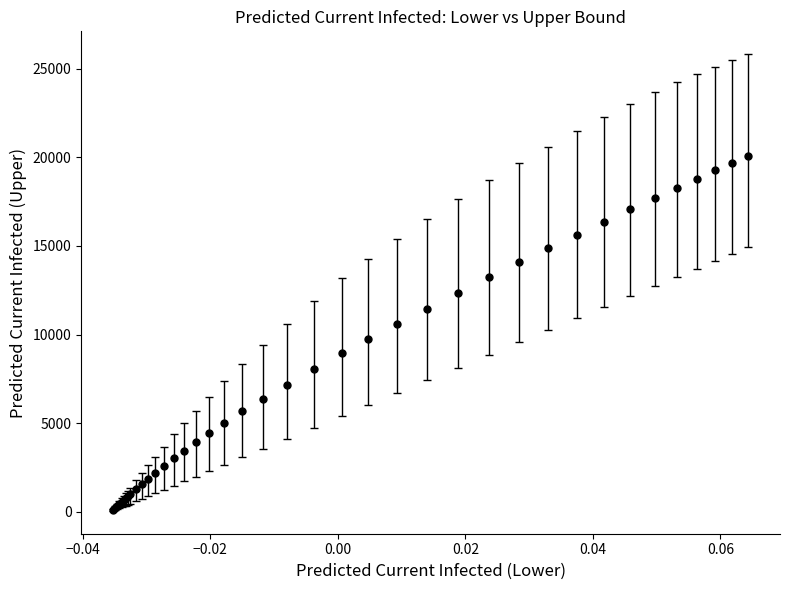

What is the average value?

7993